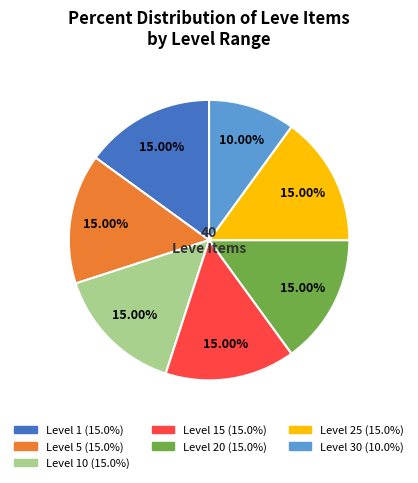

Is there any slice that represents more than half of the pie?

No